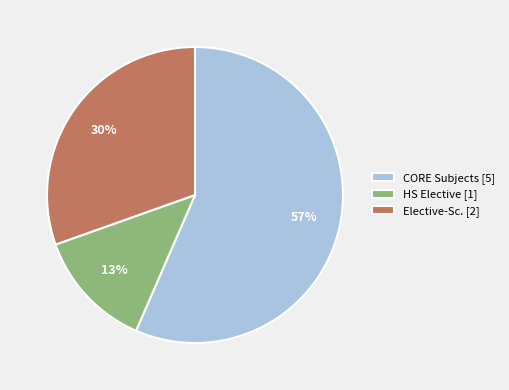

Rank the categories by value from lowest to highest.

HS Elective [1], Elective-Sc. [2], CORE Subjects [5]